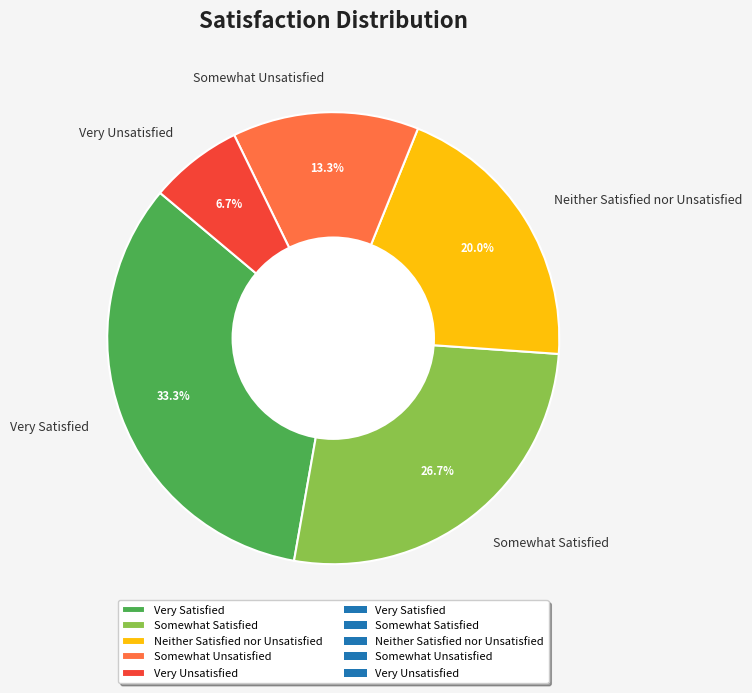

To the nearest percent, what percentage of the pie is Very Unsatisfied?

7%